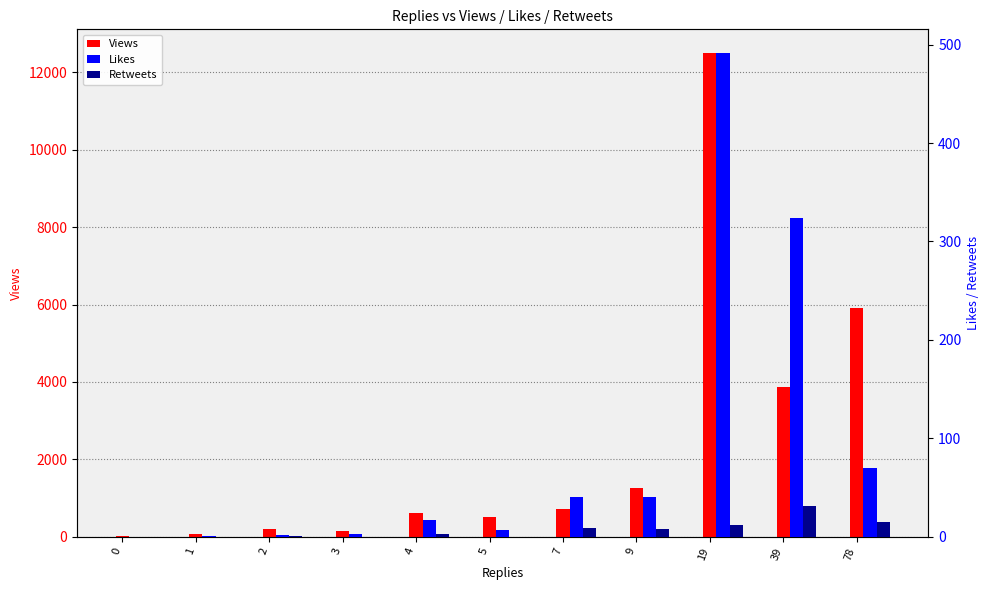

Where does the Views series first go above 622?

7